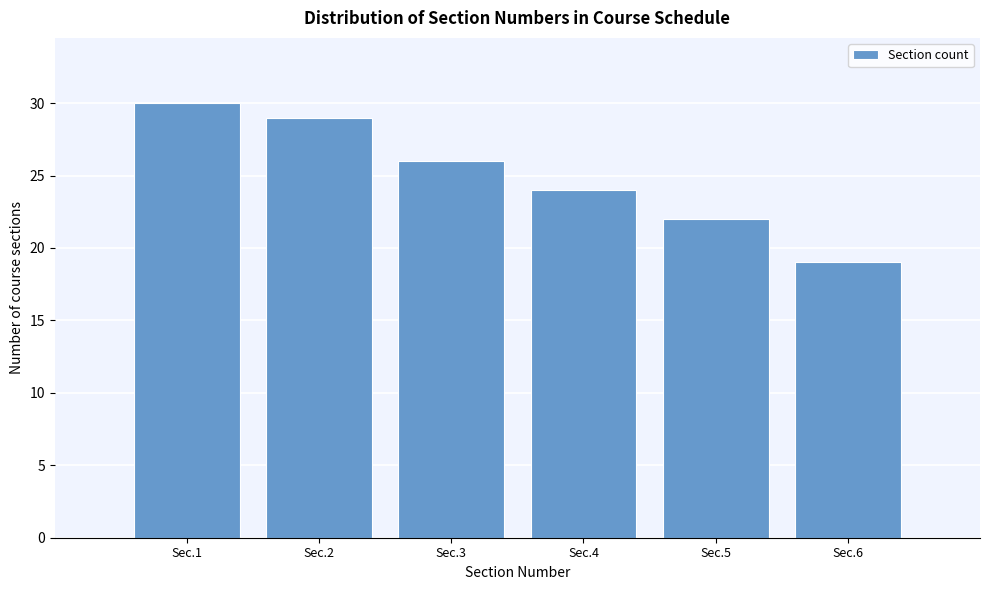

Reading right to left, what are all the values shown in this chart?

Sec.6=19	Sec.5=22	Sec.4=24	Sec.3=26	Sec.2=29	Sec.1=30